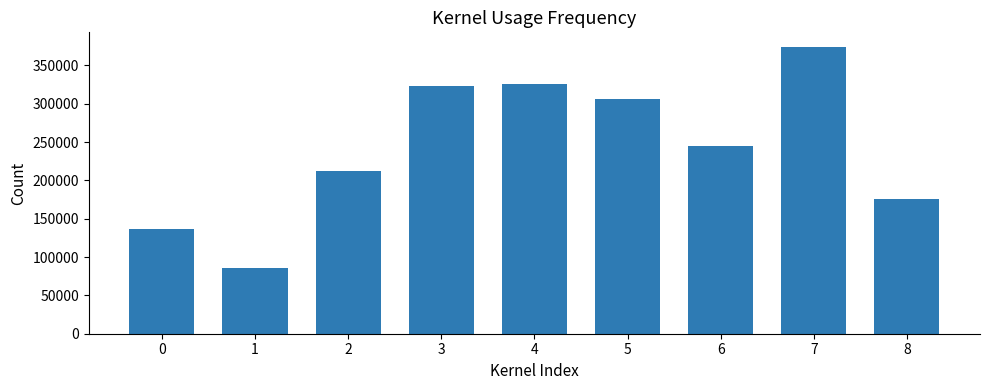

What is the maximum value shown in the chart?

374533